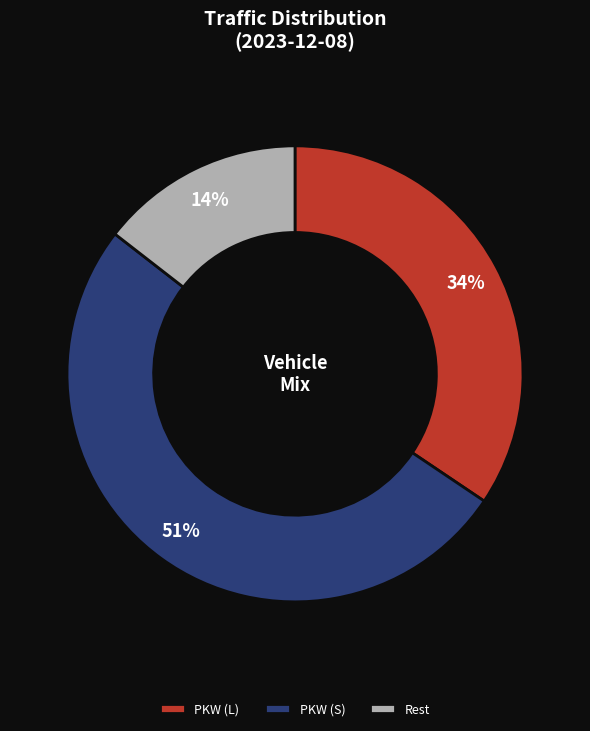

Rank the categories by value from highest to lowest.

PKW (S), PKW (L), Rest